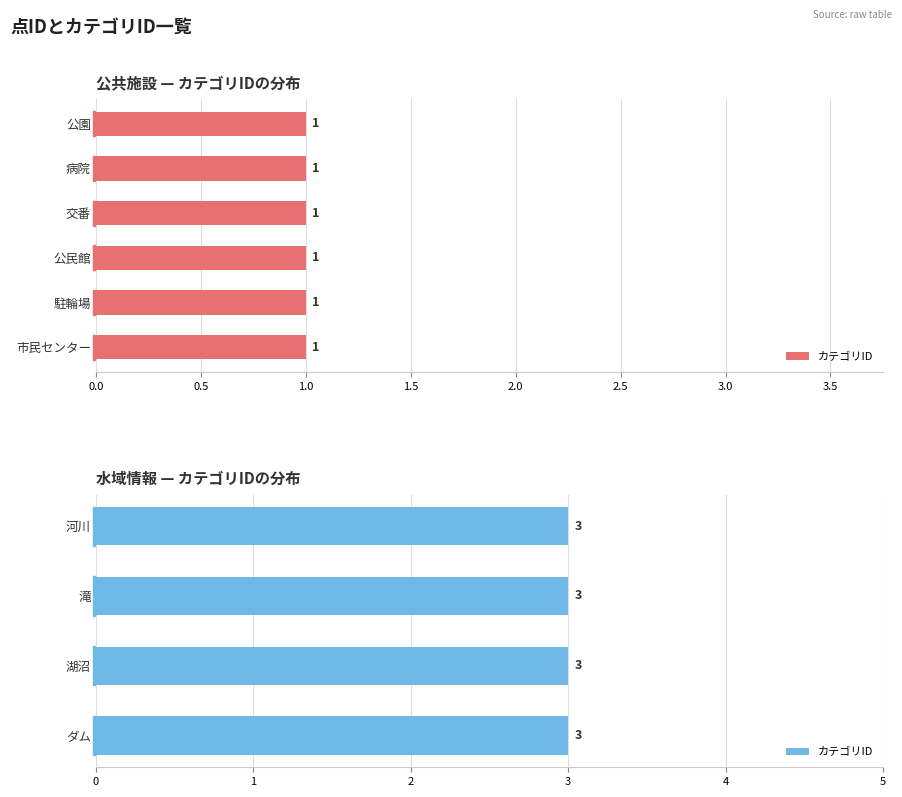

Reading left to right, what are all the values shown in this chart?

1	1	1	1	1	1	3	3	3	3